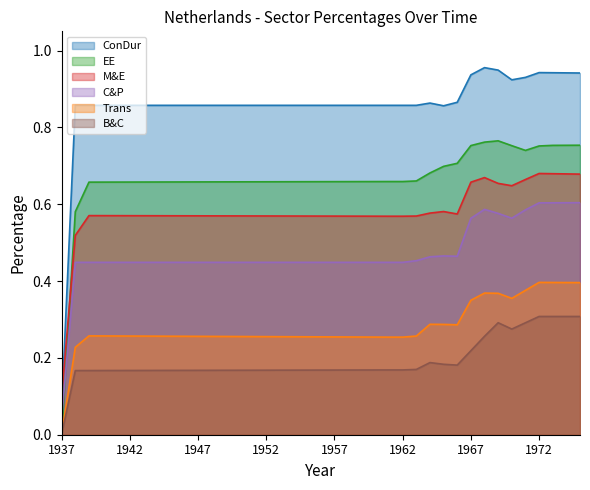

How many times do EE and Trans cross each other?

1